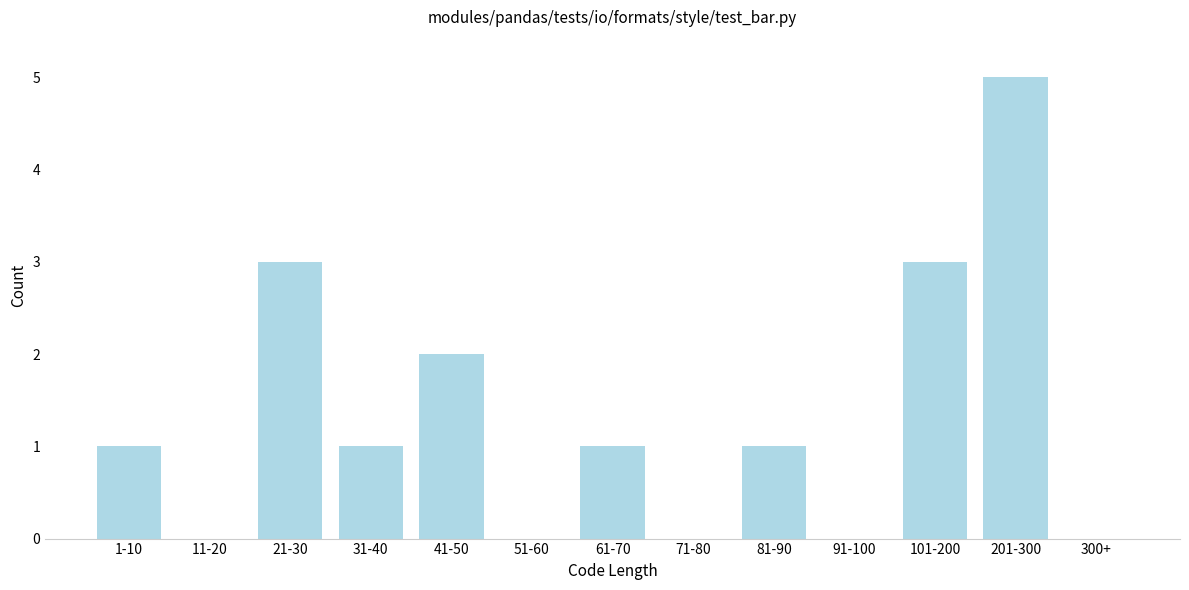

Reading left to right, what are all the values shown in this chart?

1-10=1	11-20=0	21-30=3	31-40=1	41-50=2	51-60=0	61-70=1	71-80=0	81-90=1	91-100=0	101-200=3	201-300=5	300+=0